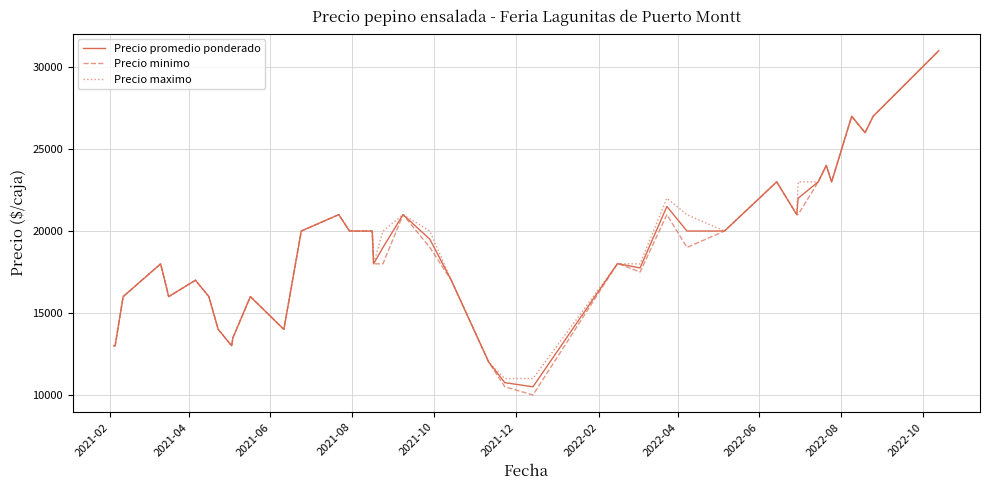

Which series has the largest range (max minus min)?

Precio minimo